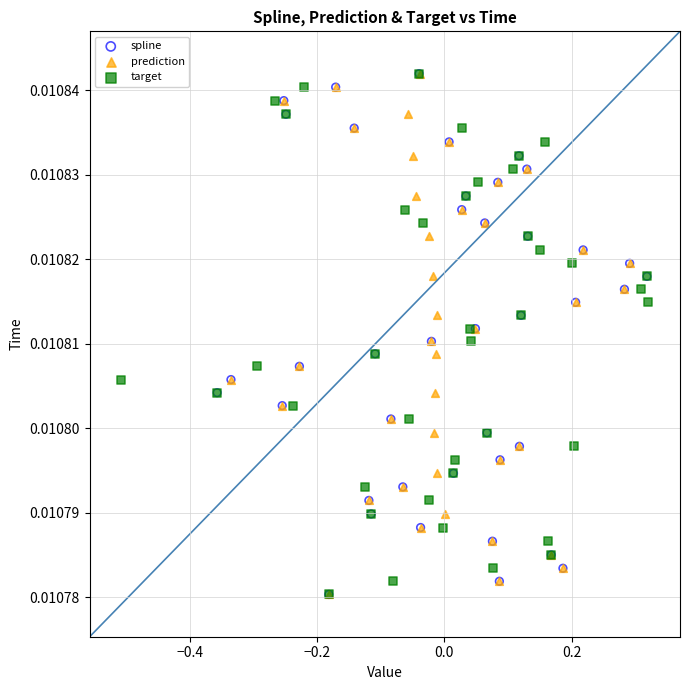

What are all the series names shown in the legend?

spline, prediction, target